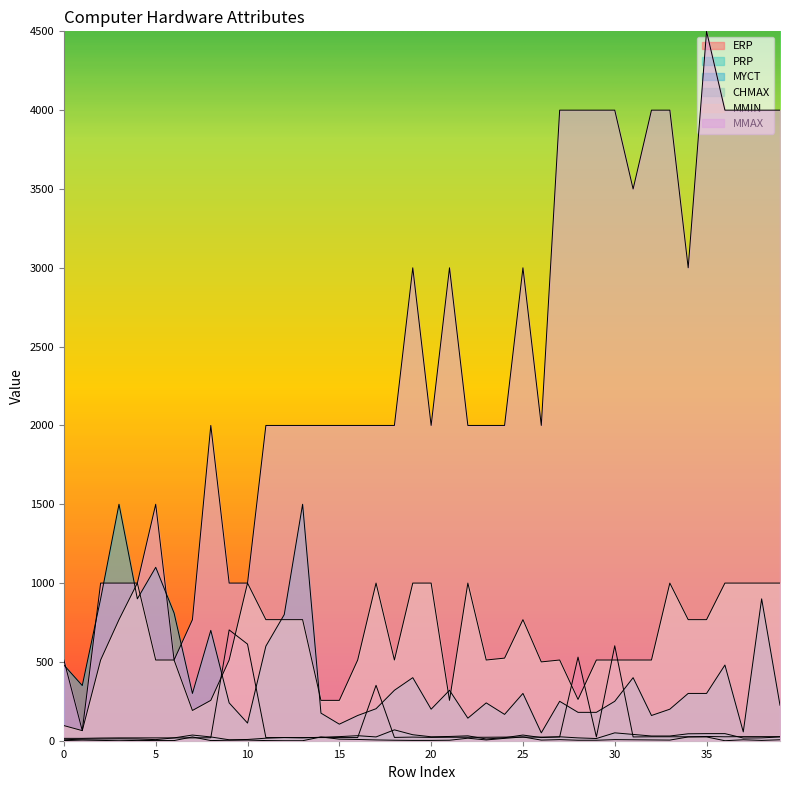

What is the difference between the MMAX values at 9 and 6?

488.0